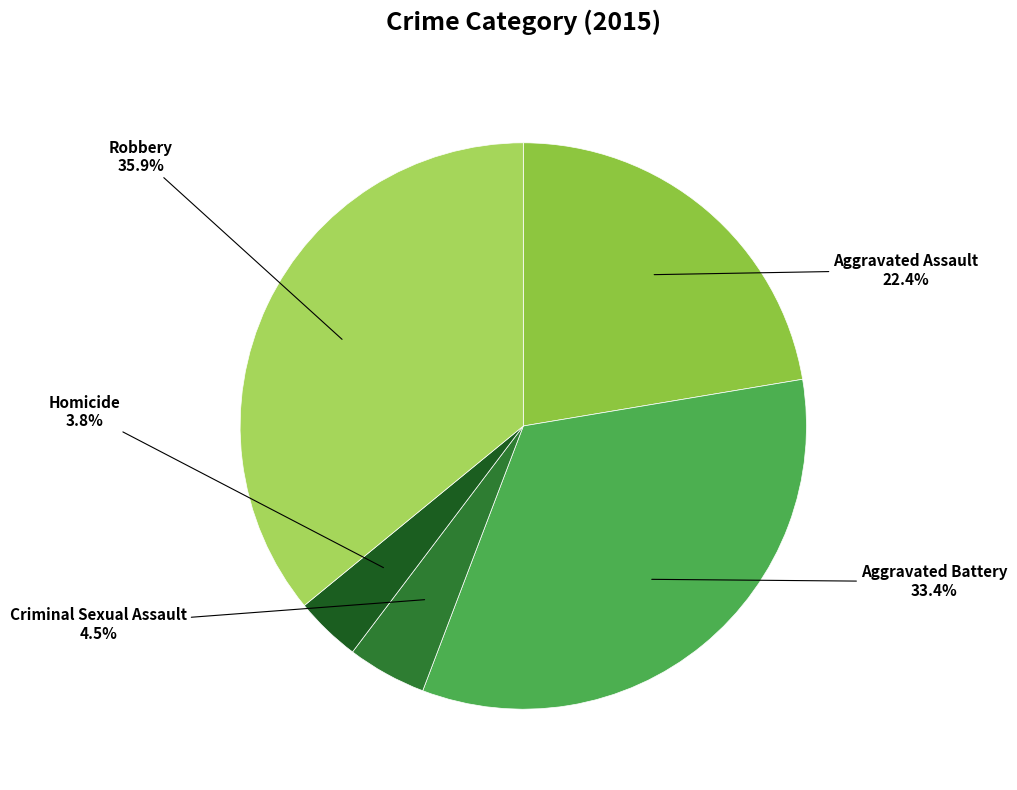

Rank the categories by value from highest to lowest.

Robbery, Aggravated Battery, Aggravated Assault, Criminal Sexual Assault, Homicide